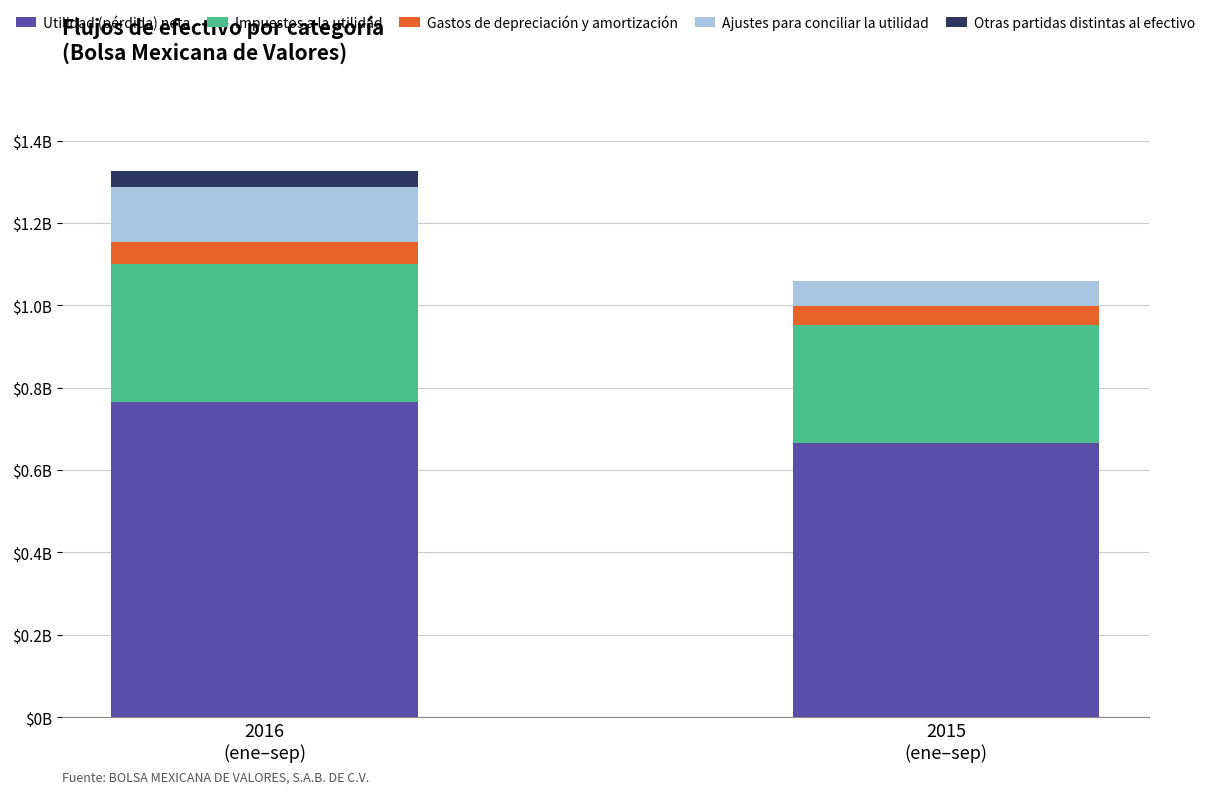

What are all the series names shown in the legend?

Utilidad (pérdida) neta, Impuestos a la utilidad, Gastos de depreciación y amortización, Ajustes para conciliar la utilidad, Otras partidas distintas al efectivo